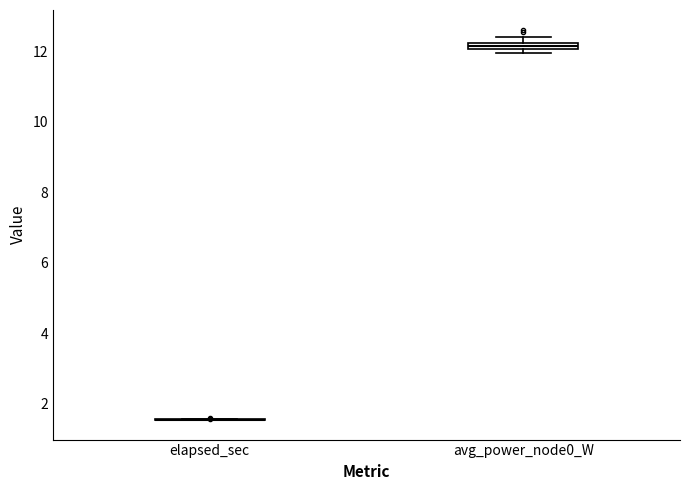

Where is the lower edge of the box for avg_power_node0_W on the y-axis? The values are not printed on the chart, so give them approximately, as read against the axis.

12.0